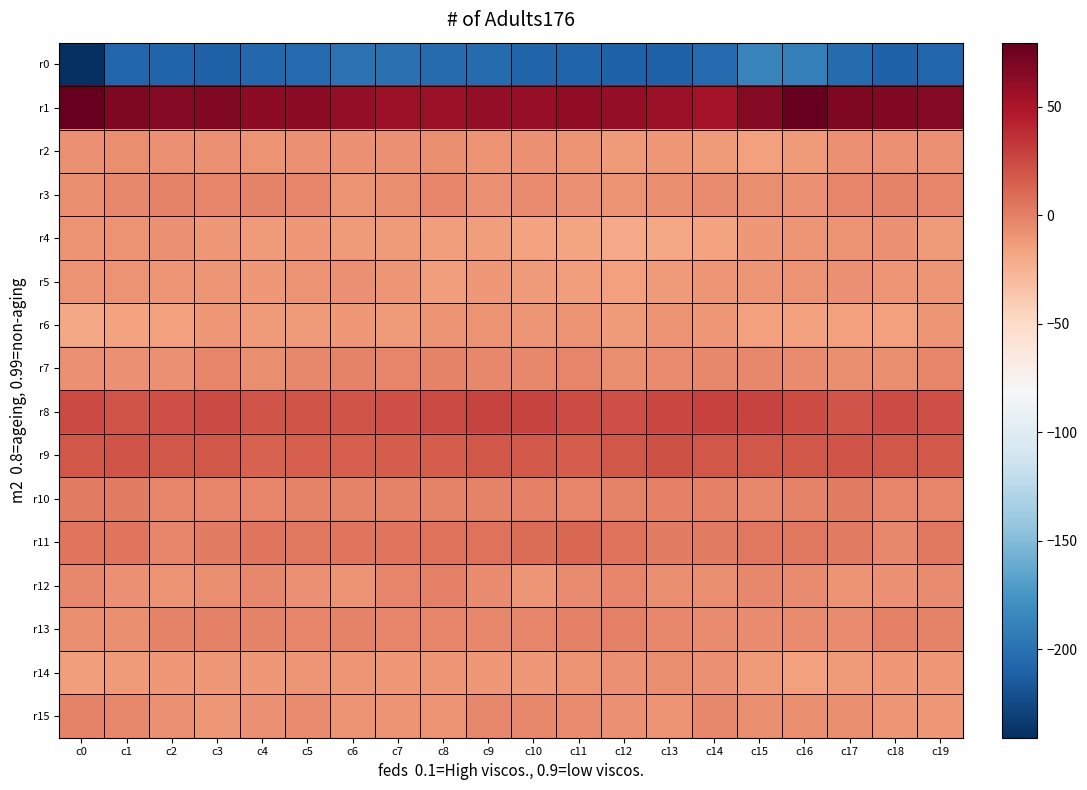

At which category is the sum across all series the highest?

c16